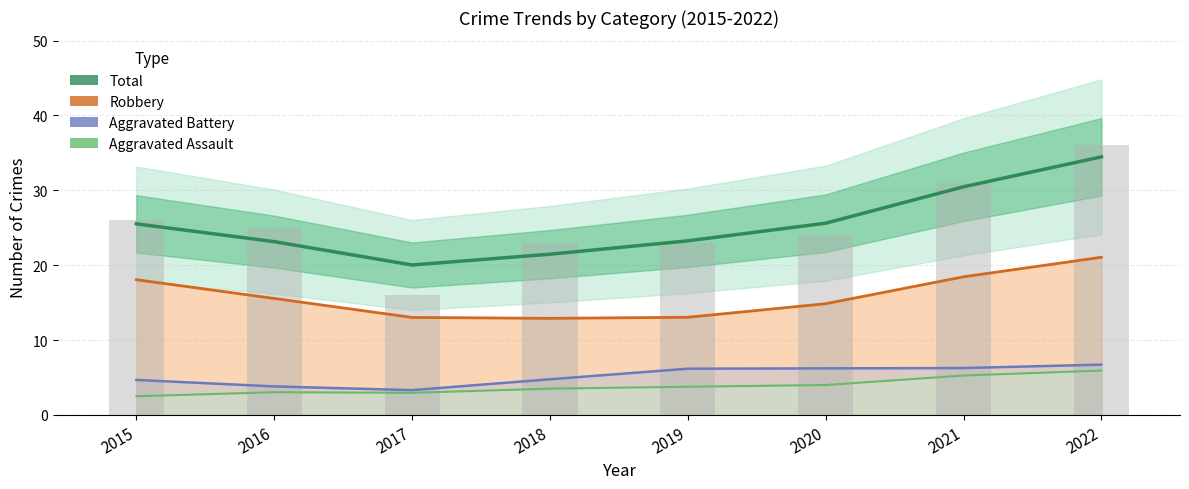

What are all the series names shown in the legend?

Total, Robbery, Aggravated Battery, Aggravated Assault